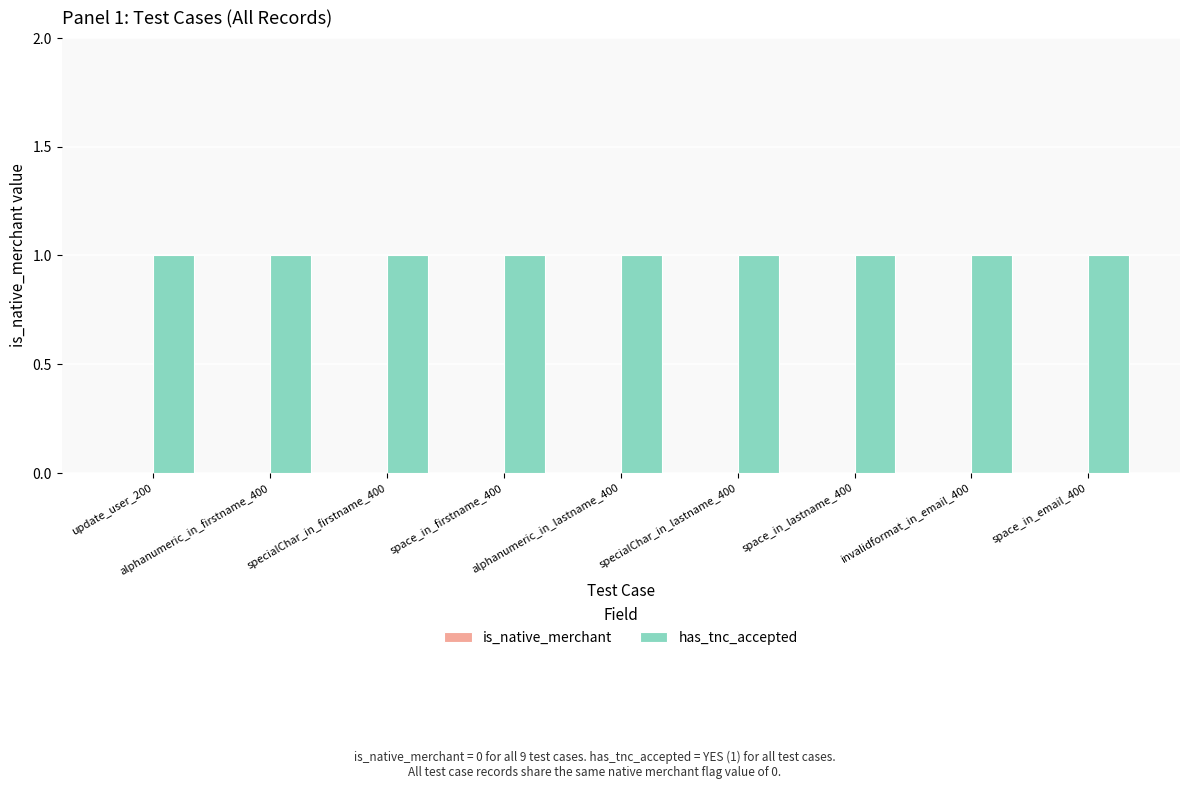

What value does the has_tnc_accepted series have at specialChar_in_firstname_400?

1